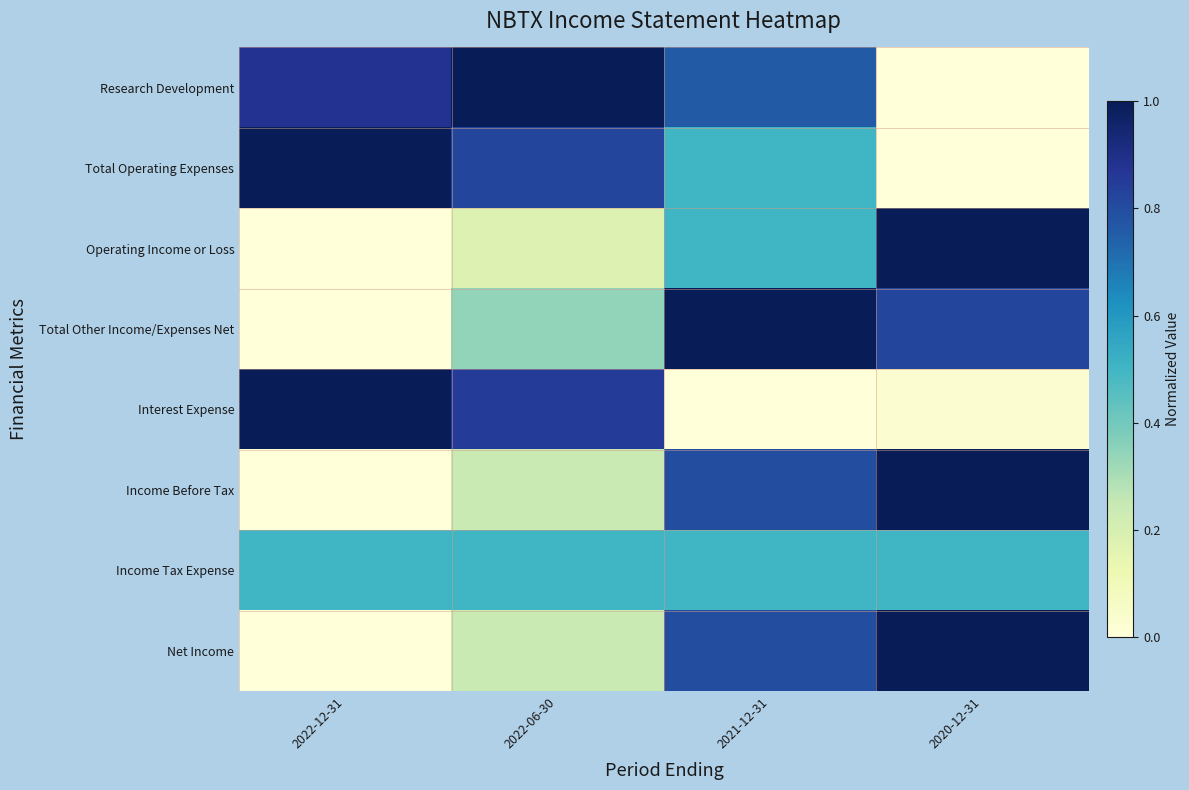

Reading left to right, transcribe all the data shown in this chart.

Research Development: 2022-12-31=0.9	2022-06-30=1.0	2021-12-31=0.8	2020-12-31=0.0
Total Operating Expenses: 2022-12-31=1.0	2022-06-30=0.8	2021-12-31=0.5	2020-12-31=0.0
Operating Income or Loss: 2022-12-31=0.0	2022-06-30=0.2	2021-12-31=0.5	2020-12-31=1.0
Total Other Income/Expenses Net: 2022-12-31=0.0	2022-06-30=0.3	2021-12-31=1.0	2020-12-31=0.8
Interest Expense: 2022-12-31=1.0	2022-06-30=0.8	2021-12-31=0.0	2020-12-31=0.0
Income Before Tax: 2022-12-31=0.0	2022-06-30=0.2	2021-12-31=0.8	2020-12-31=1.0
Income Tax Expense: 2022-12-31=0.5	2022-06-30=0.5	2021-12-31=0.5	2020-12-31=0.5
Net Income: 2022-12-31=0.0	2022-06-30=0.2	2021-12-31=0.8	2020-12-31=1.0